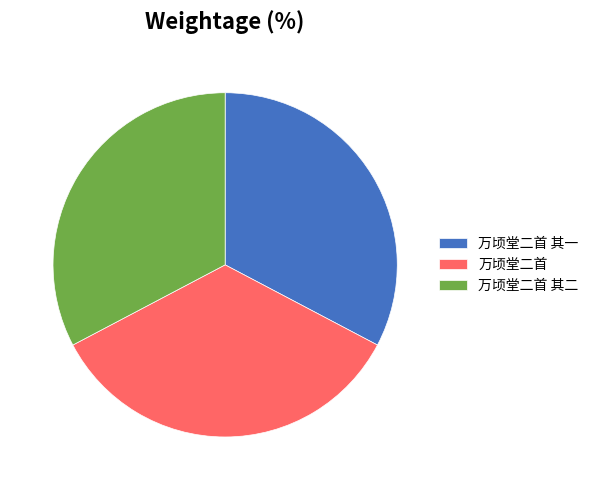

Which category has the biggest portion of the pie?

万顷堂二首